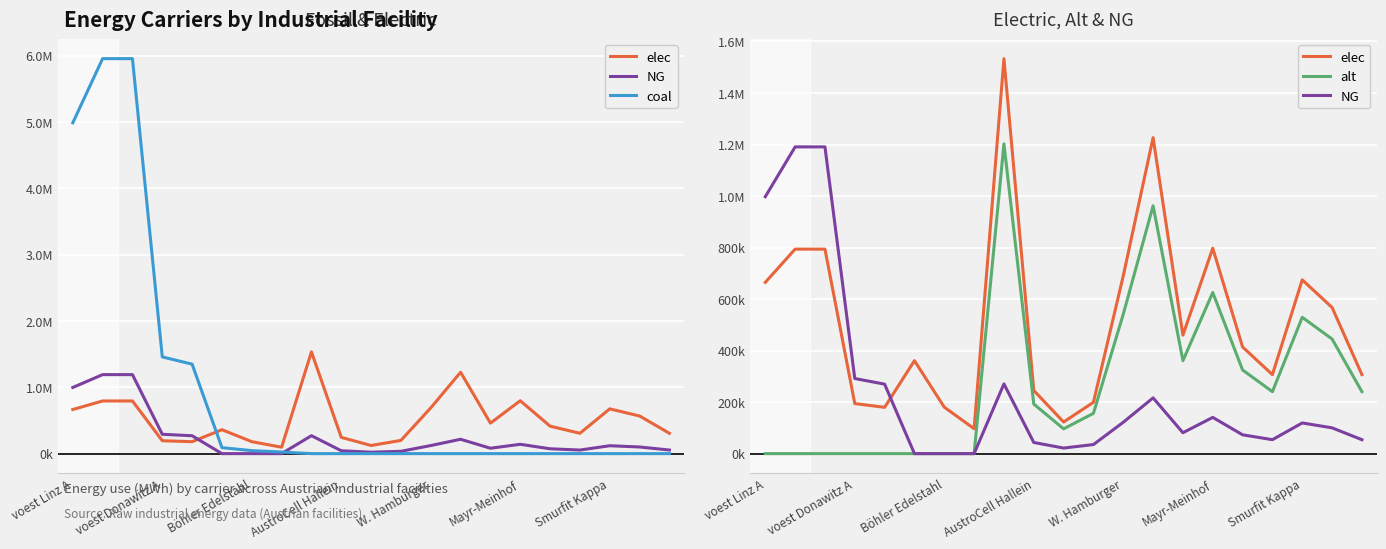

What position from the left is 20?

21